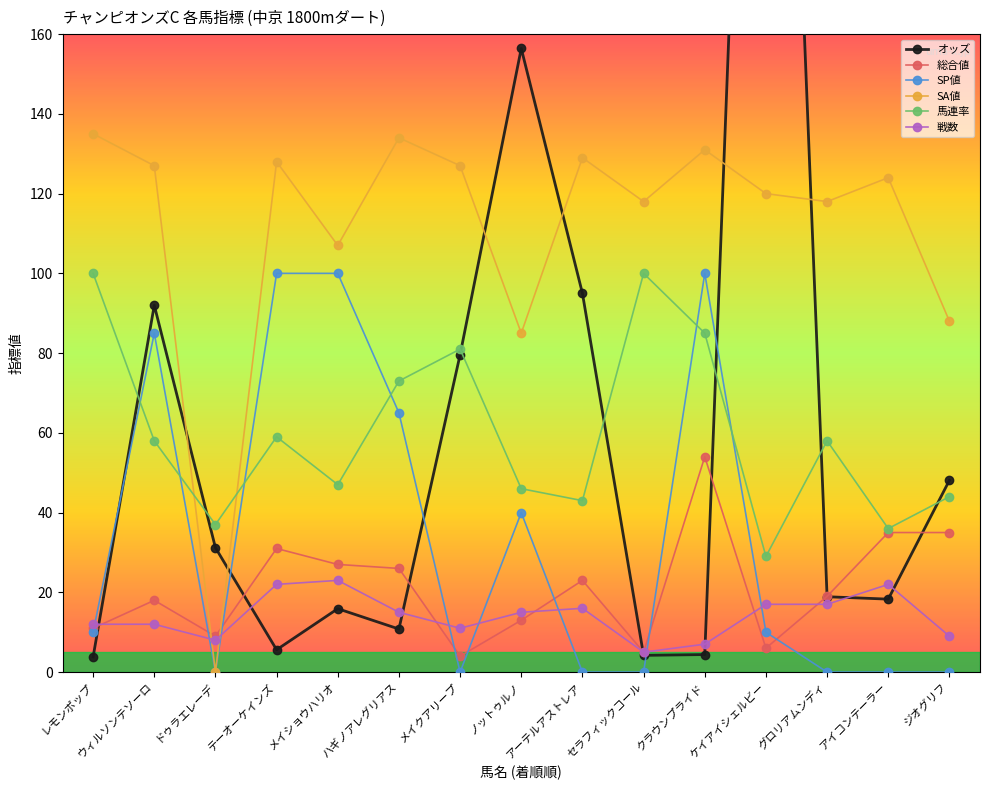

What is the maximum value for SP値?

100